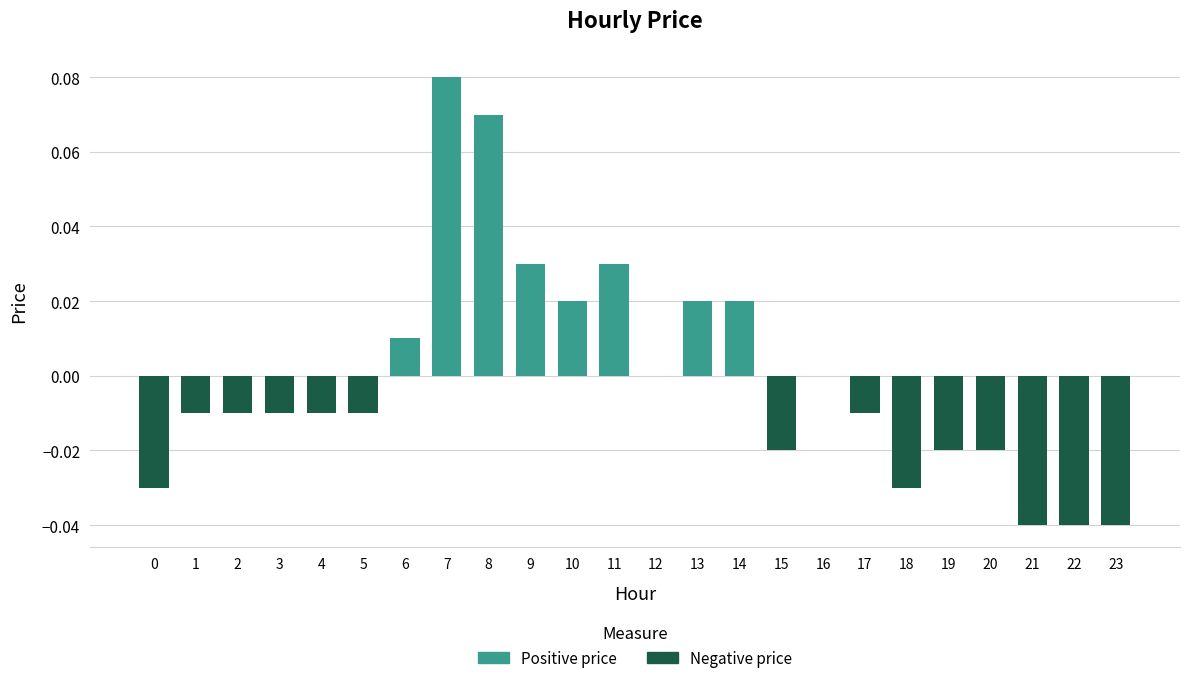

Count the number of data series in this chart.

2